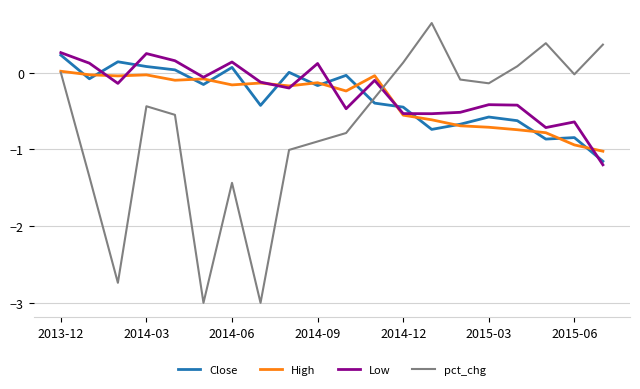

At which label does Close first exceed 0?

2013-12